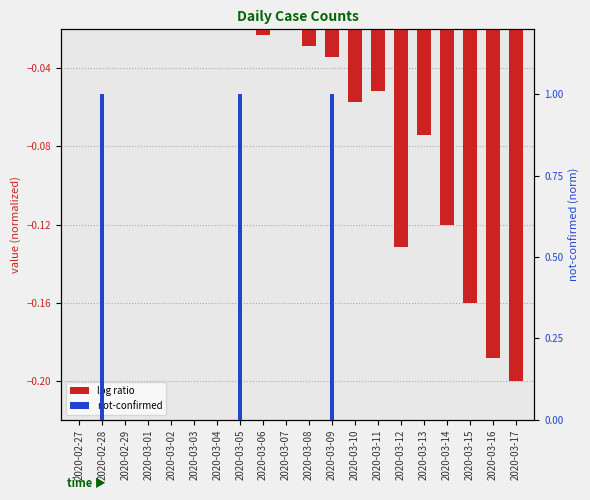

Is it true that log ratio equals -0.1 at 2020-03-11?

False